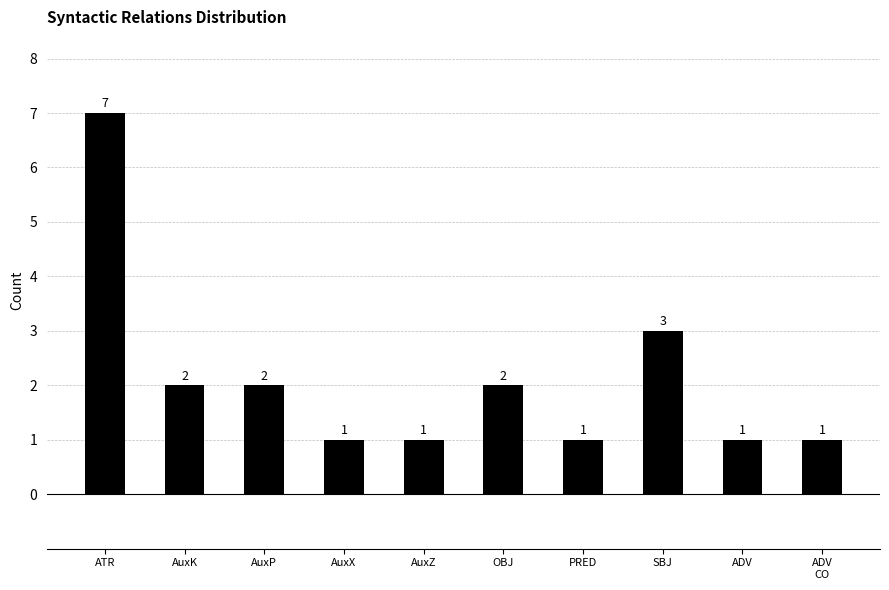

What is the label of the 9th bar from the left?

ADV